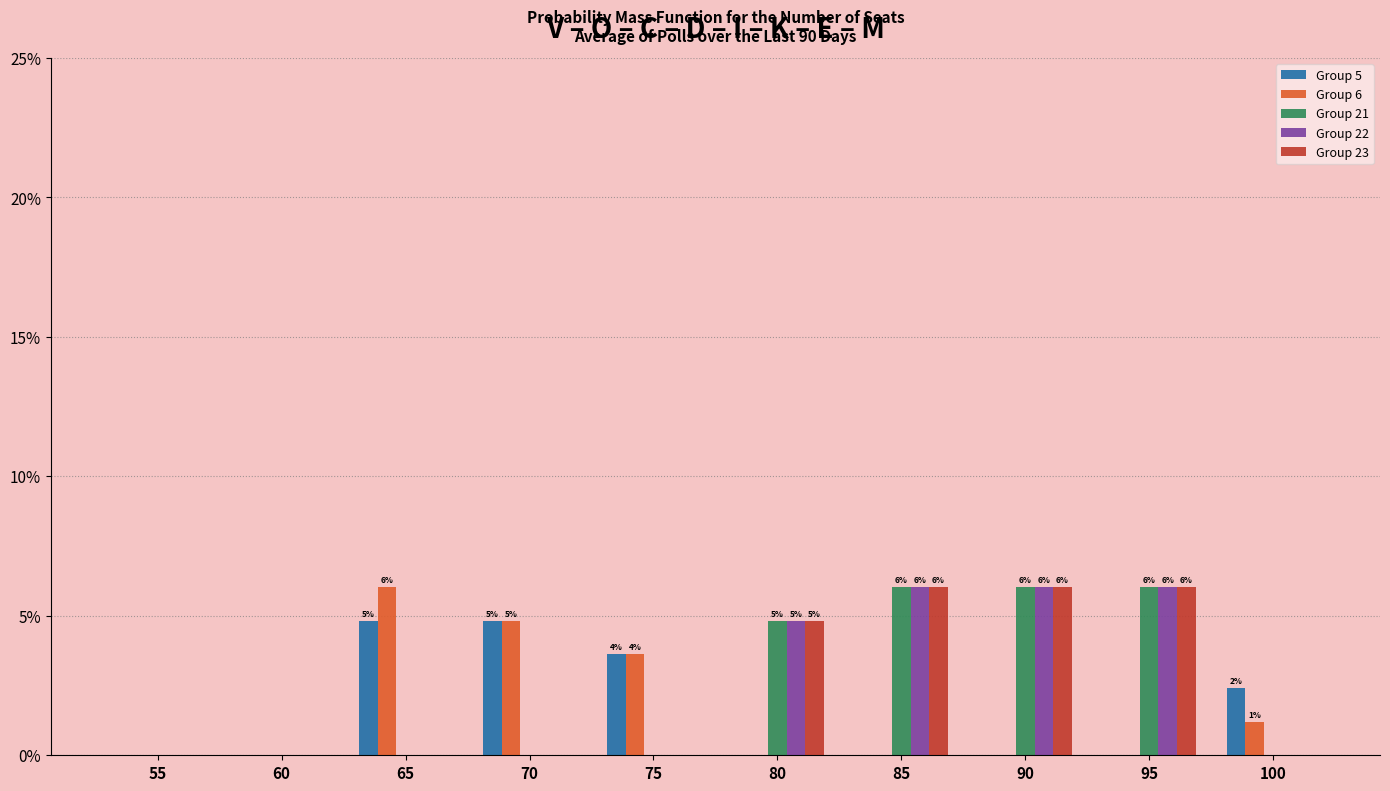

What are all the series names shown in the legend?

Group 5, Group 6, Group 21, Group 22, Group 23